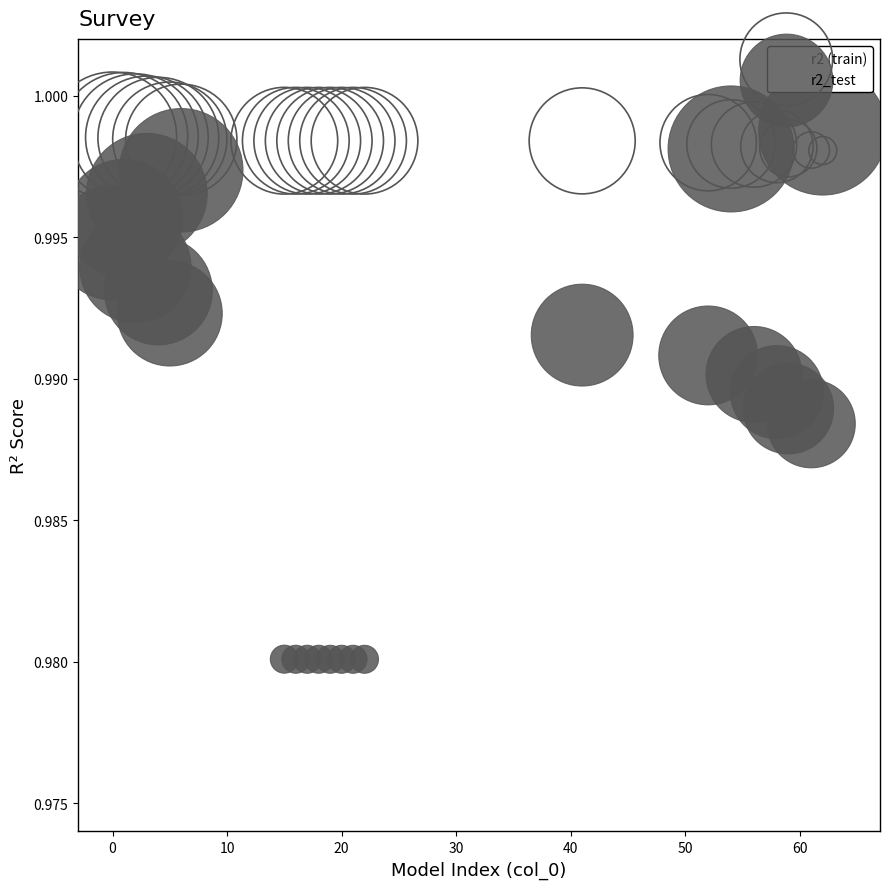

Which series has the largest Y range (max minus min)?

r2_test